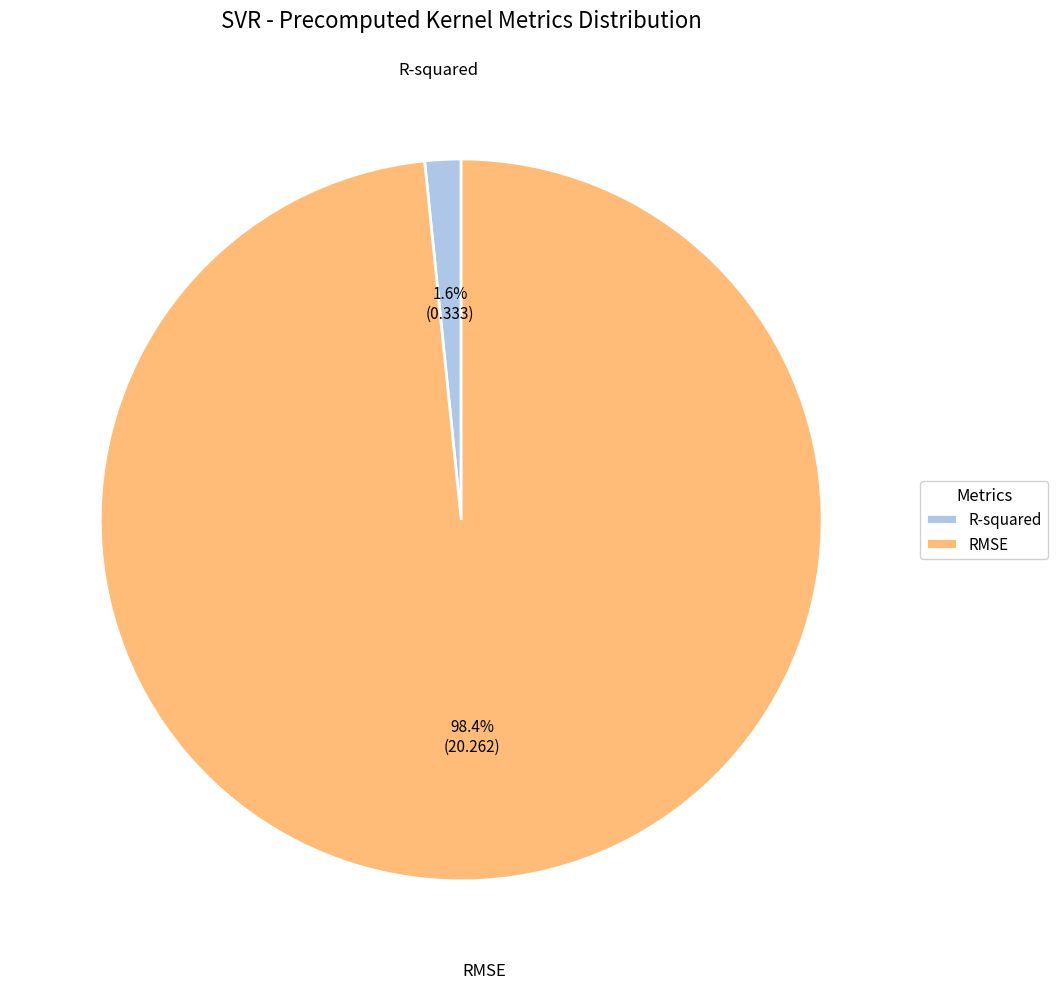

How many slices are in this pie chart?

2